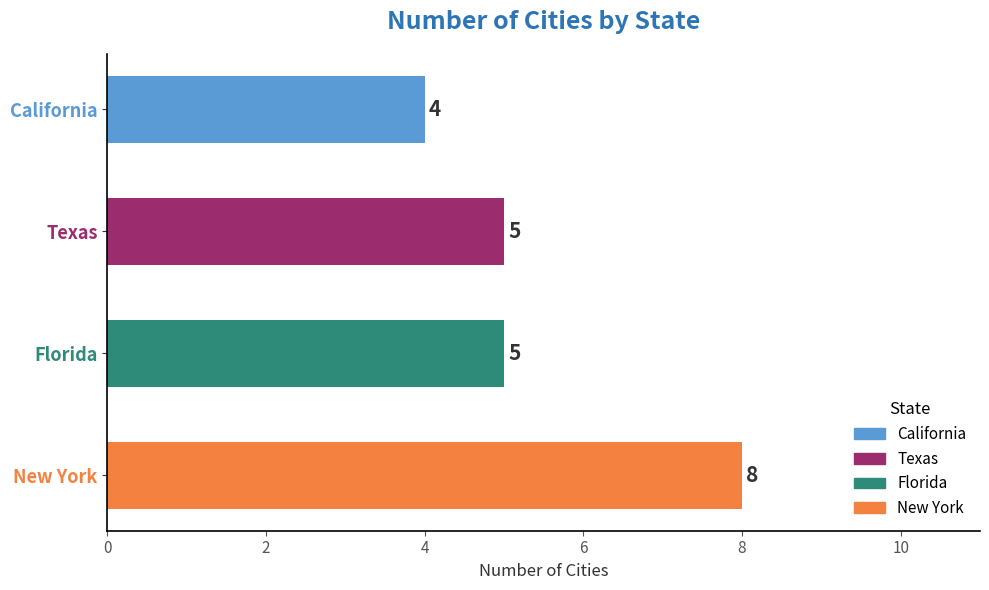

What is the sum of all values?

22